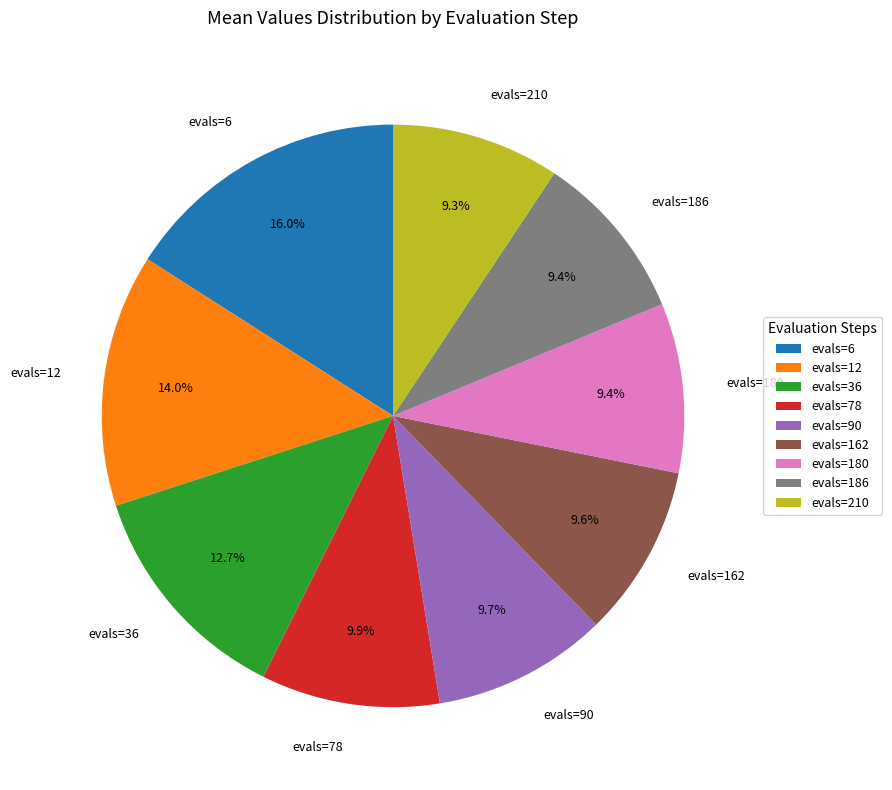

Which slice is the largest?

evals=6